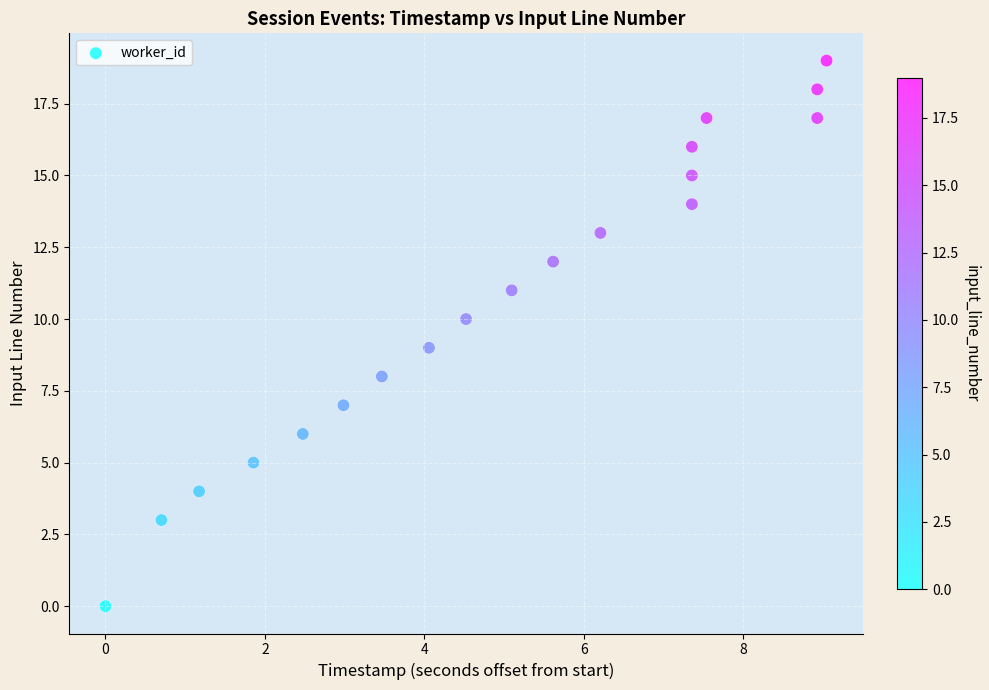

What is the range of Y values (max minus min)?

19